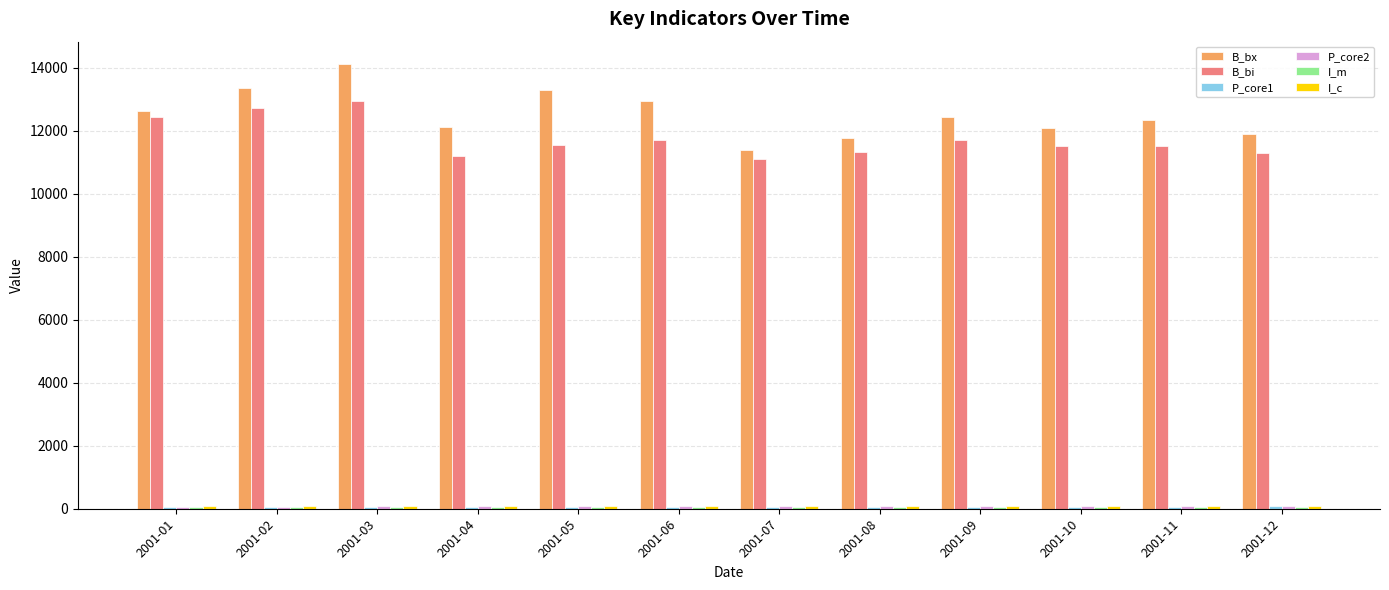

Which series has the largest total across all categories?

B_bx